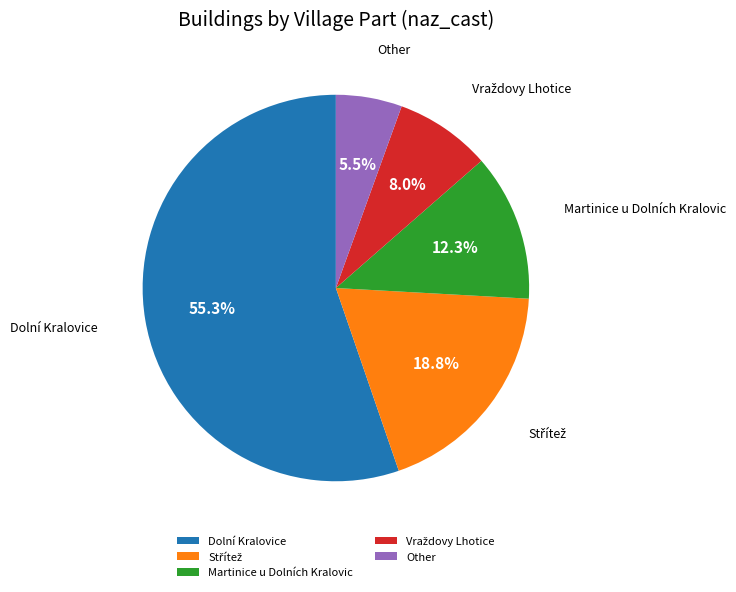

Is there any slice that represents more than half of the pie?

Yes